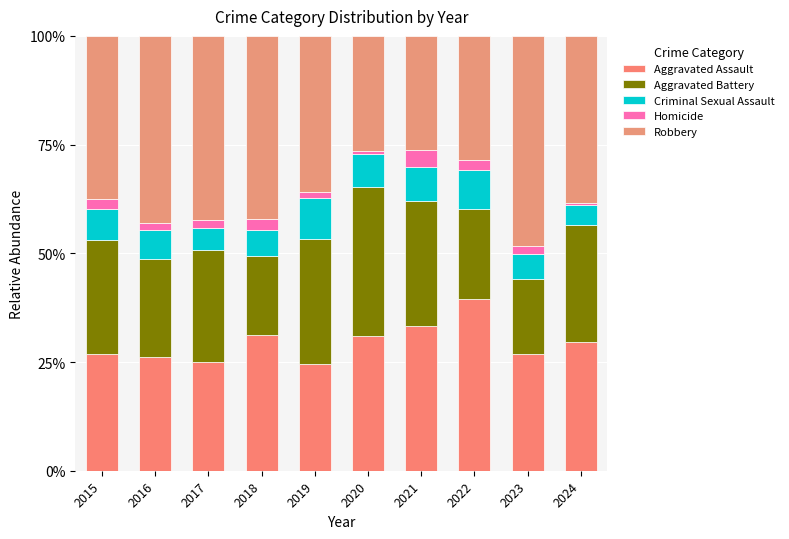

Is it true that Homicide equals 1.0 at 2016?

False